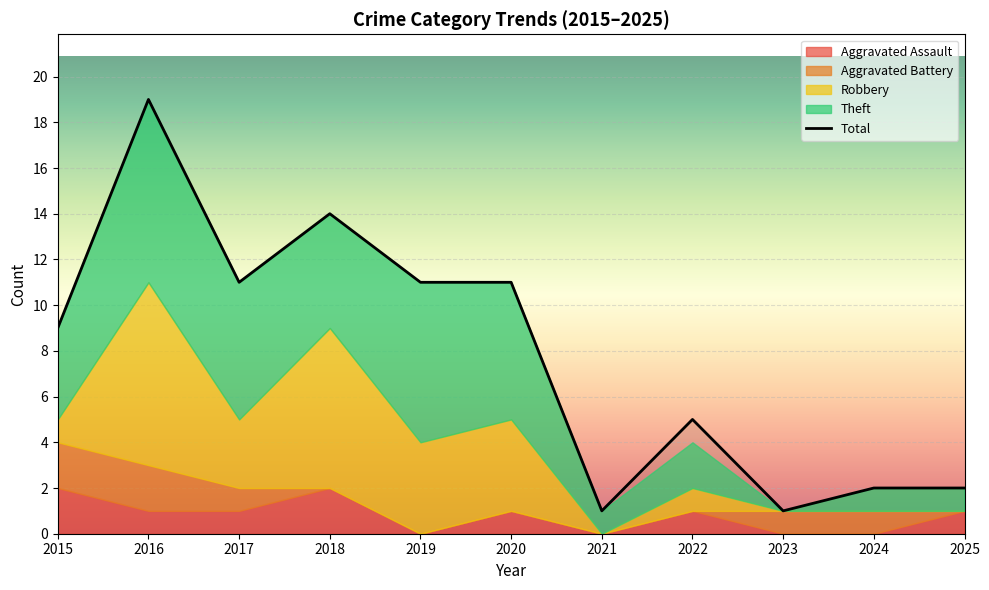

After their last crossing, which series has the higher values: Robbery or Theft?

Theft